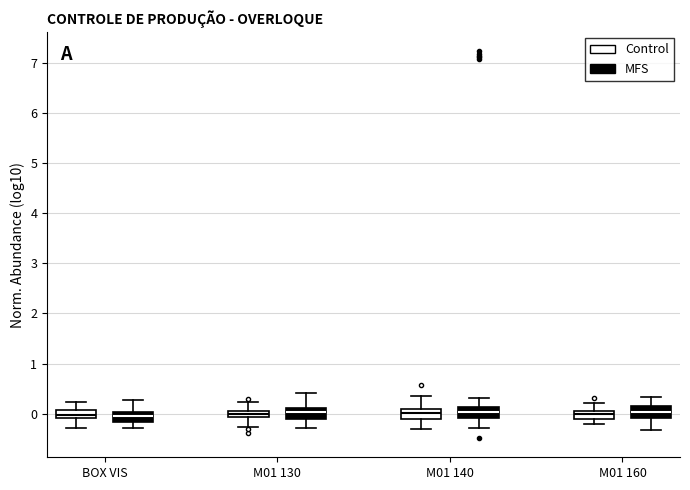

Where does the lower whisker of the box for M01 140 (MFS) end on the y-axis? The values are not printed on the chart, so give them approximately, as read against the axis.

-0.3